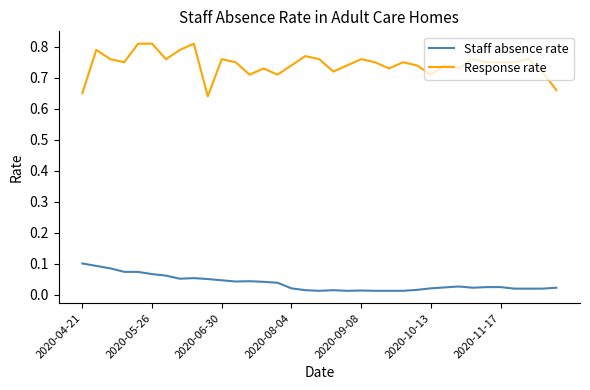

True or false: Staff absence rate and Response rate cross at least once.

False